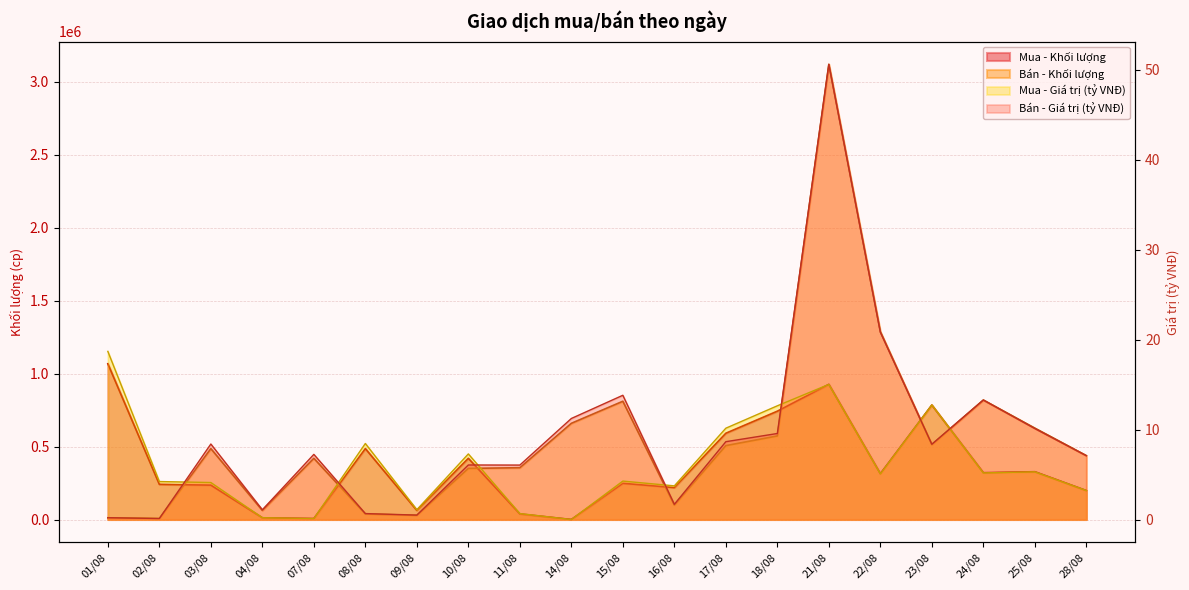

List the series in order of their peak value, highest first.

Bán - Khối lượng, Mua - Khối lượng, Bán - Giá trị (tỷ VNĐ), Mua - Giá trị (tỷ VNĐ)